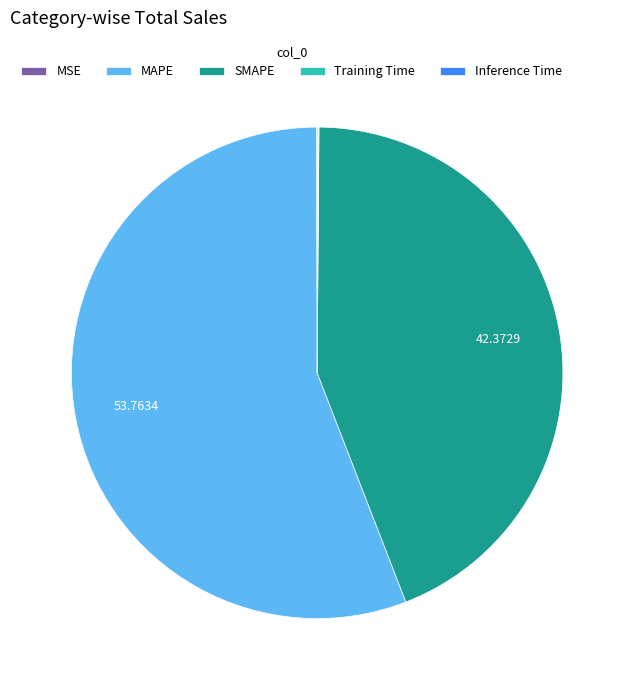

Which slice is the largest?

MAPE